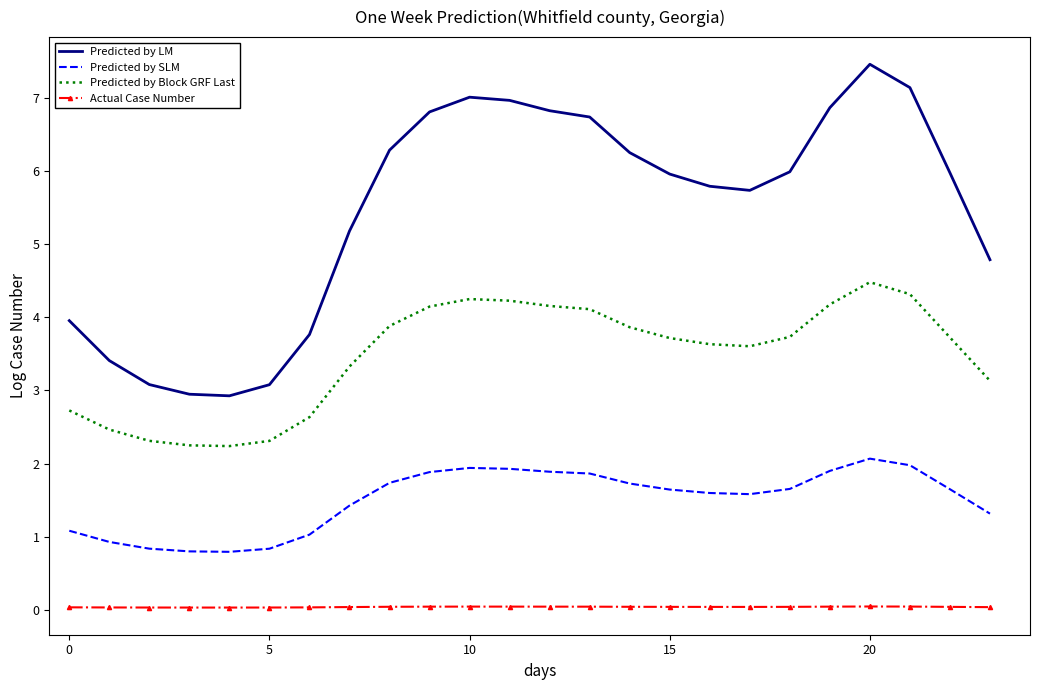

List the series in order of their overall mean, highest first.

Predicted by LM, Predicted by Block GRF Last, Predicted by SLM, Actual Case Number